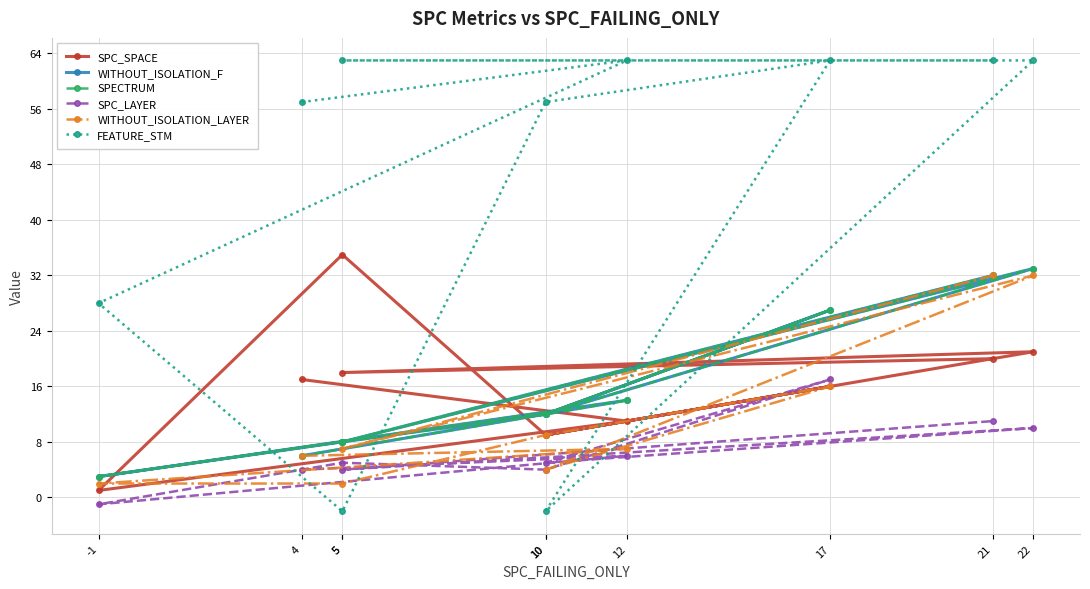

Between -1 and 12, which is larger?

12